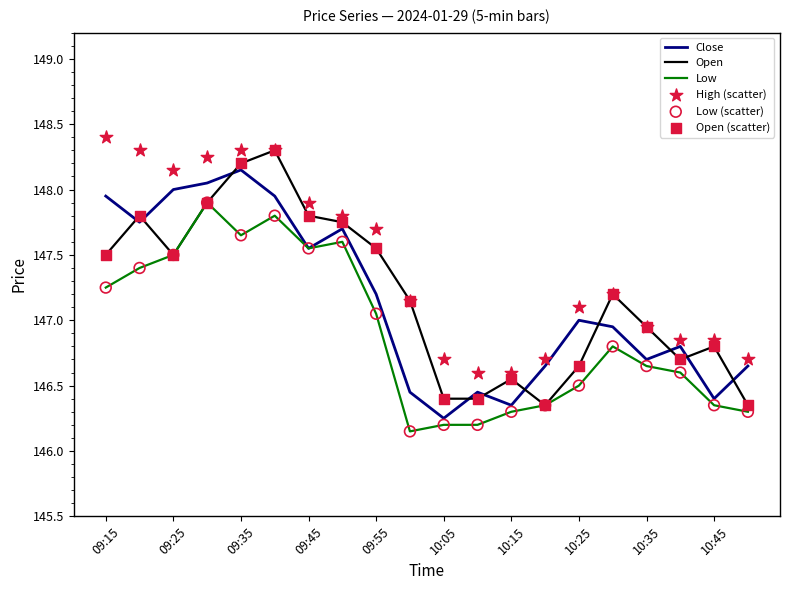

Which series contains the highest Y value?

High (scatter)